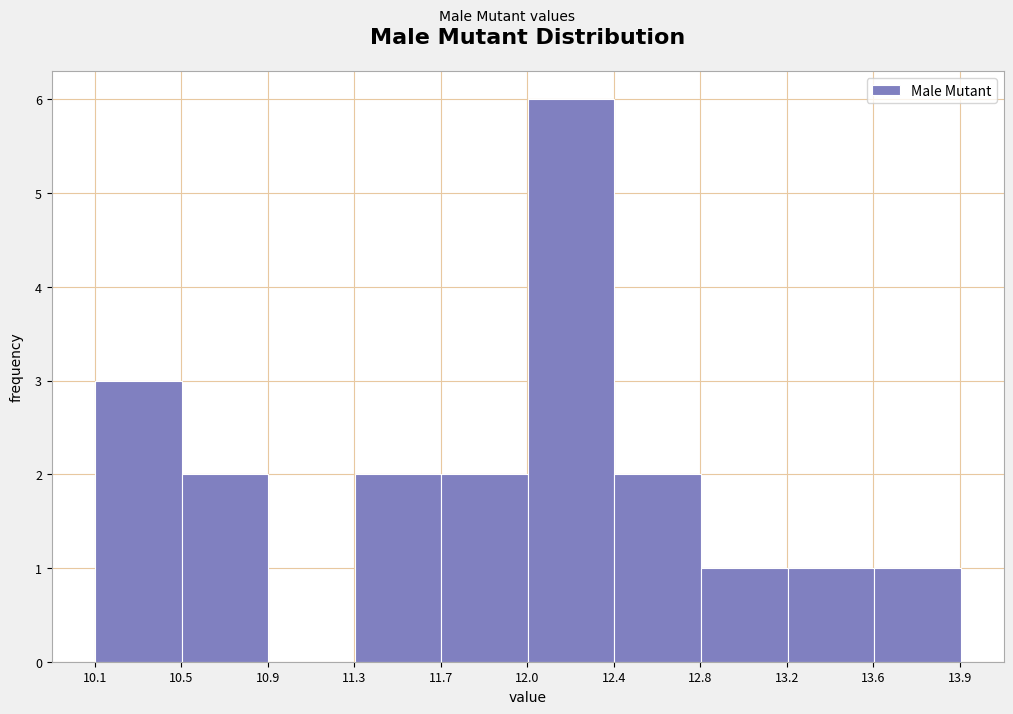

Reading left to right, list every bar in this chart as the range it spans on the x-axis followed by its height. Neither the bar edges nor the heights are printed on the chart, so give them approximately, as read against the axes.

10.15 to 10.50: 3
10.50 to 10.90: 2
10.90 to 11.30: 0
11.30 to 11.65: 2
11.65 to 12.05: 2
12.05 to 12.40: 6
12.40 to 12.80: 2
12.80 to 13.20: 1
13.20 to 13.55: 1
13.55 to 13.95: 1